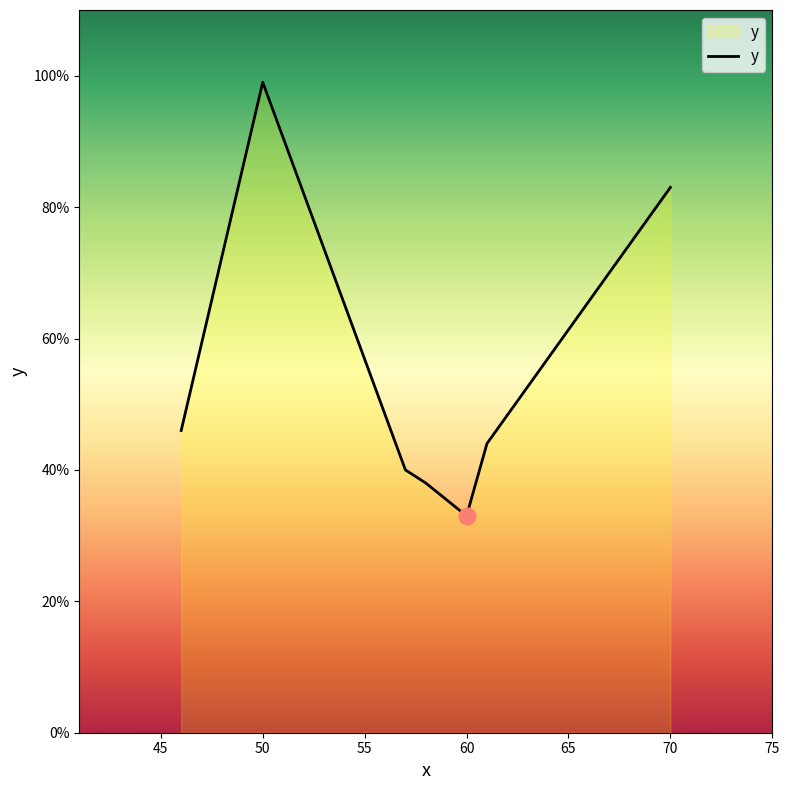

What is the difference between the second highest and minimum values?

50